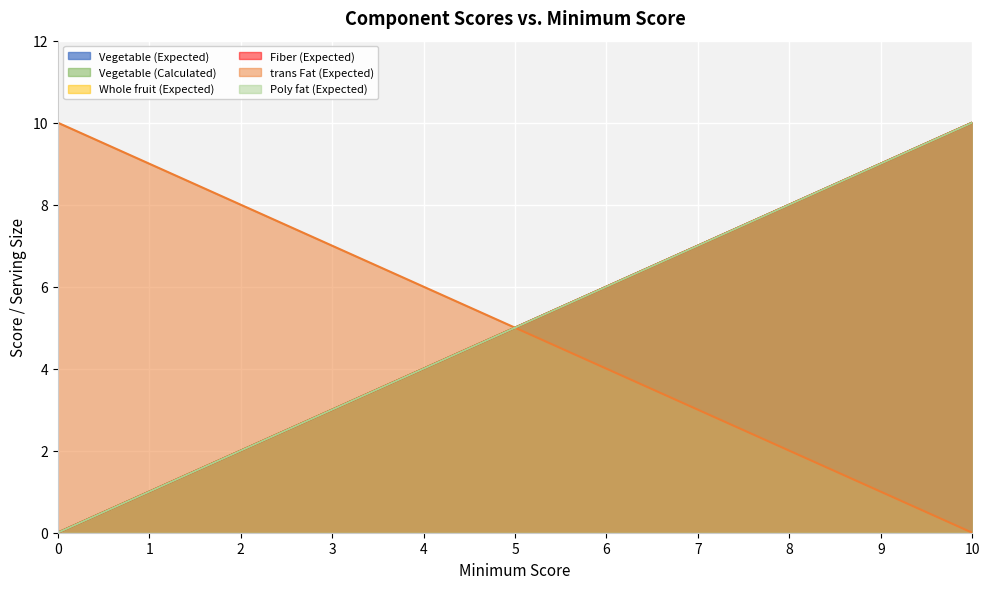

What is the difference between the maximum and minimum values in the trans Fat (Expected) series?

10